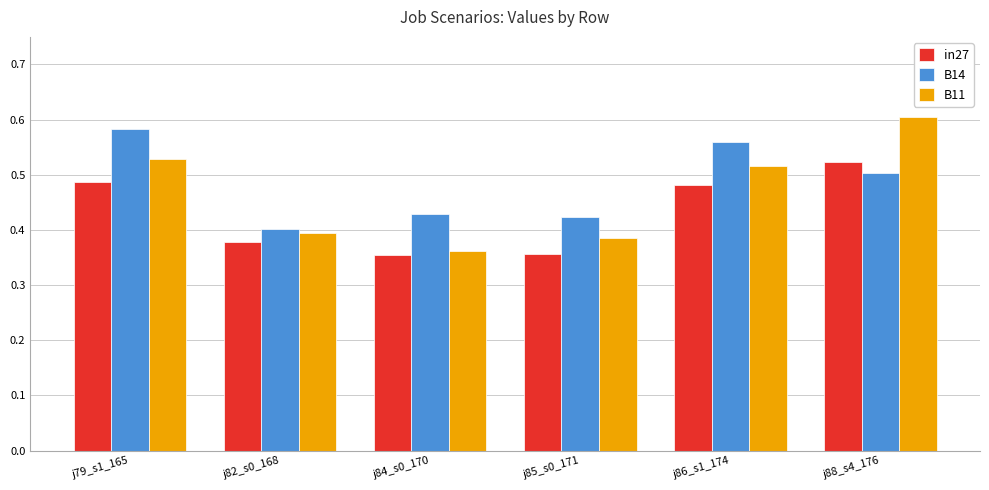

Are the bars grouped side by side (vs. stacked)?

Yes